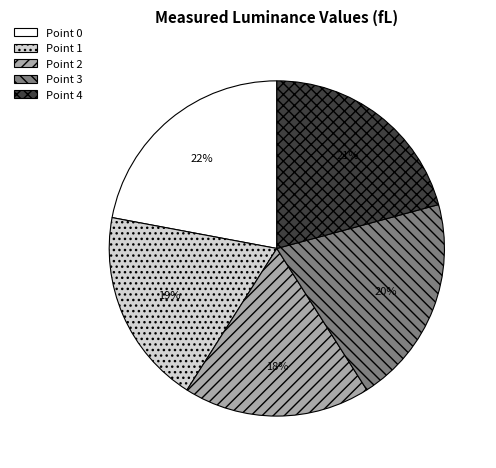

To the nearest percent, what percentage of the pie is Point 3?

20%